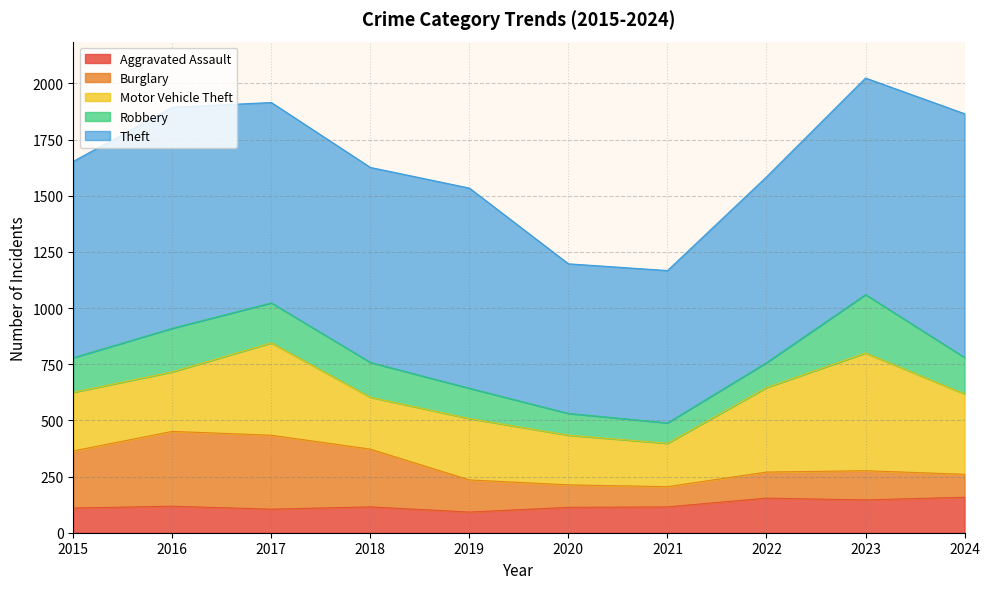

Reading left to right, extract all data points from this chart.

Aggravated Assault: 110	118	105	115	92	113	115	154	146	158
Burglary: 254	333	329	257	143	100	90	116	130	102
Motor Vehicle Theft: 261	265	411	231	273	221	193	376	524	358
Robbery: 154	194	178	155	135	97	91	111	260	162
Theft: 874	984	892	868	891	666	678	827	964	1085